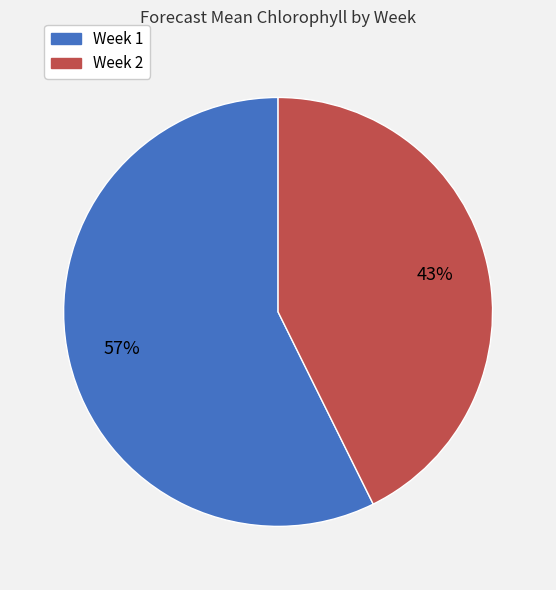

Combined, do Week 1 and Week 2 account for over 50%?

Yes